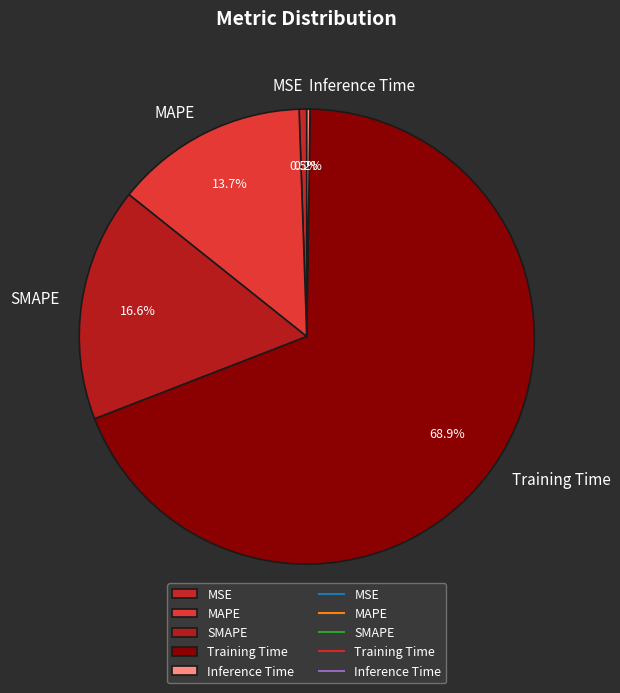

Which has a higher value, MAPE or SMAPE?

SMAPE